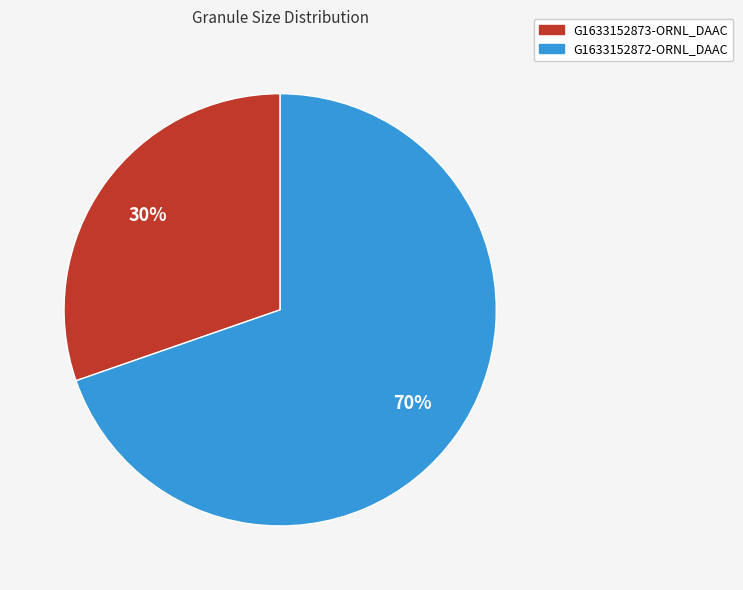

Is it true that G1633152873-ORNL_DAAC is 30% of the pie?

True